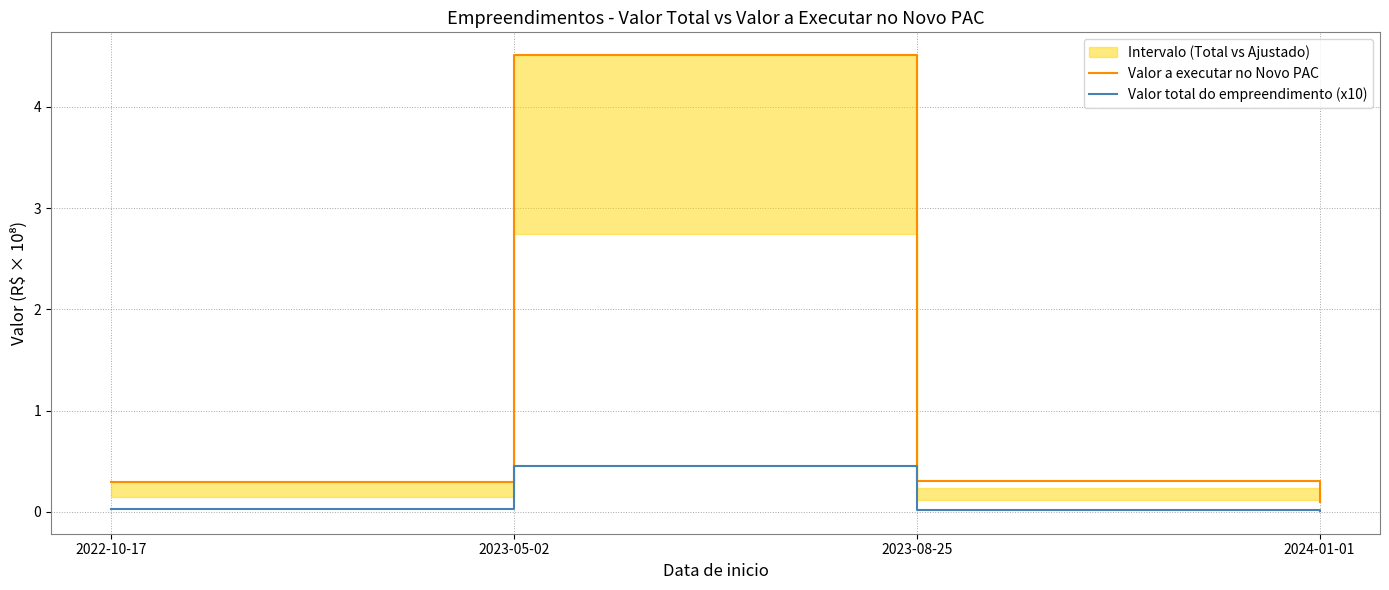

True or false: Valor a executar no Novo PAC and Valor total do empreendimento (x10) intersect in this chart.

False